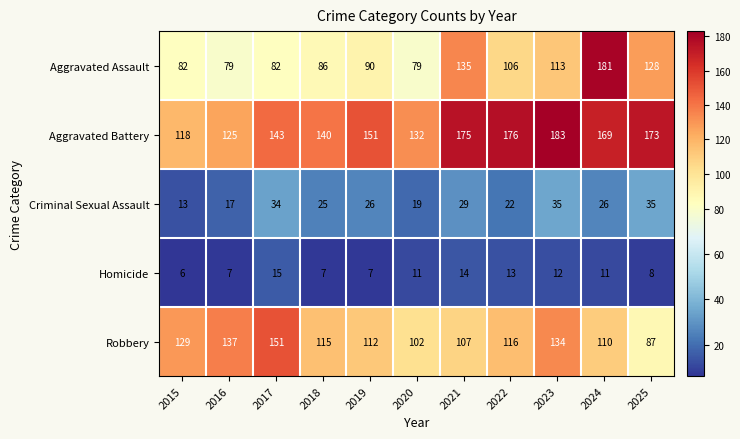

What is the difference between the maximum and minimum values in the Aggravated Assault series?

102